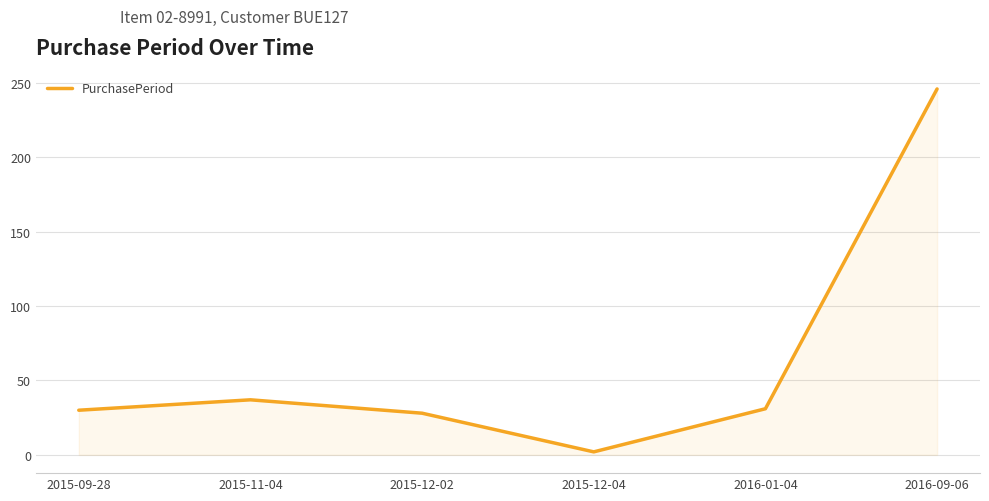

What is the sum of the values at 2016-01-04 and 2015-11-04?

68